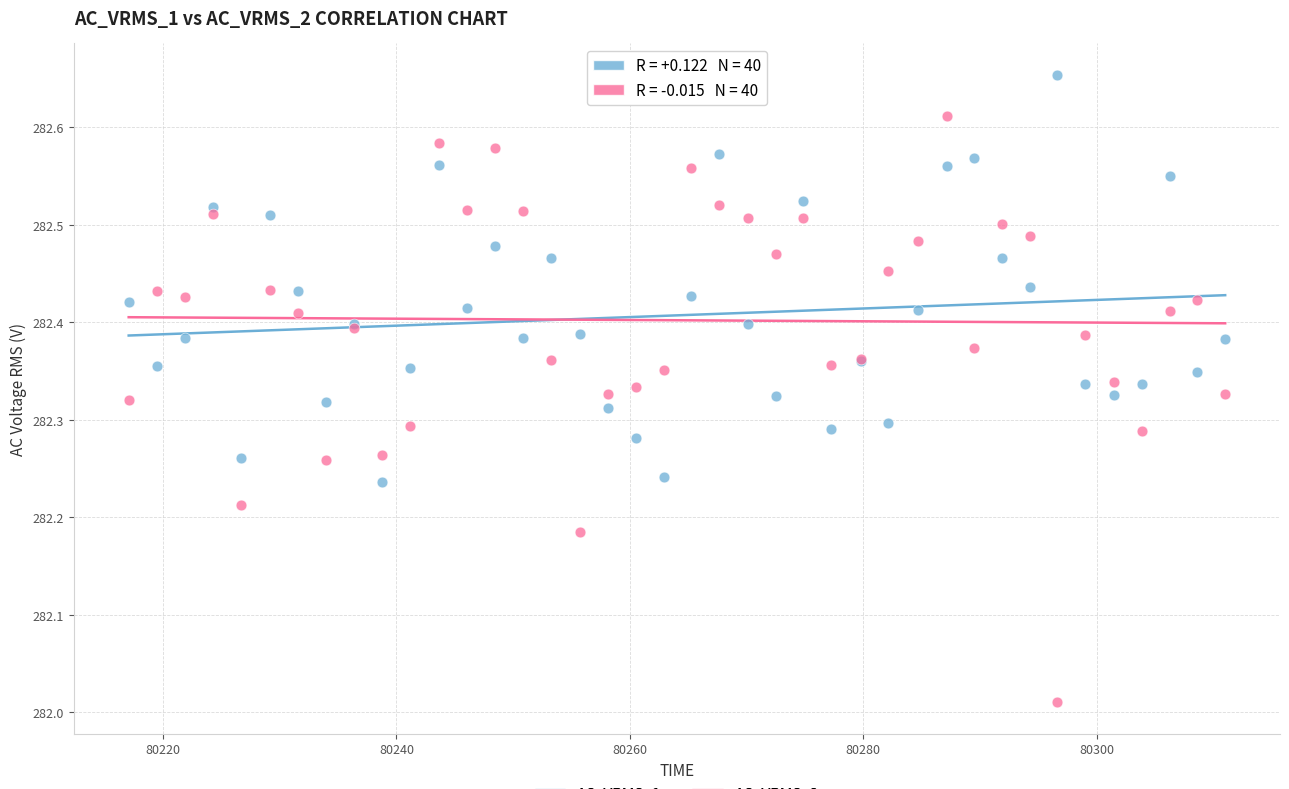

Which series reaches the minimum Y coordinate?

AC_VRMS_2